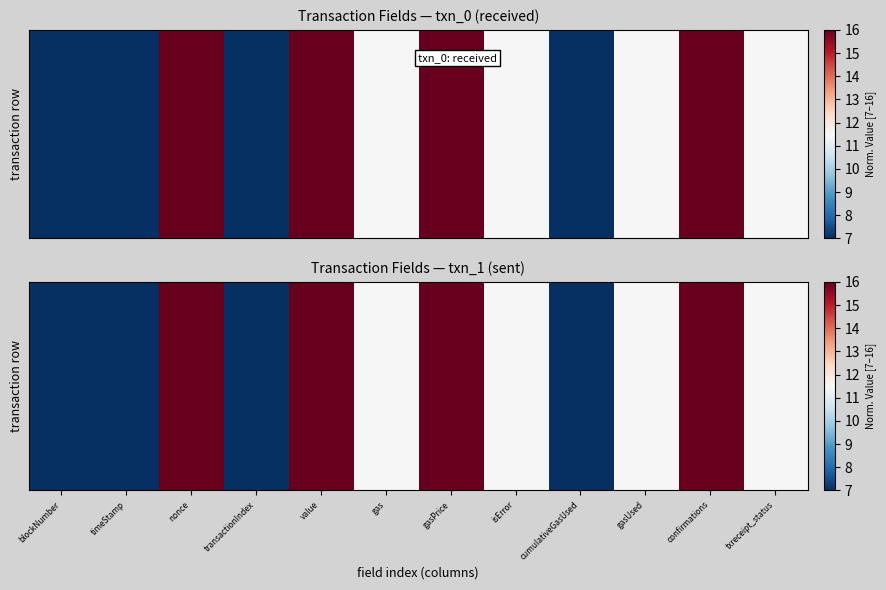

Reading right to left, list all the values displayed in this chart.

11.5	16.0	11.5	7.0	11.5	16.0	11.5	16.0	7.0	16.0	7.0	7.0